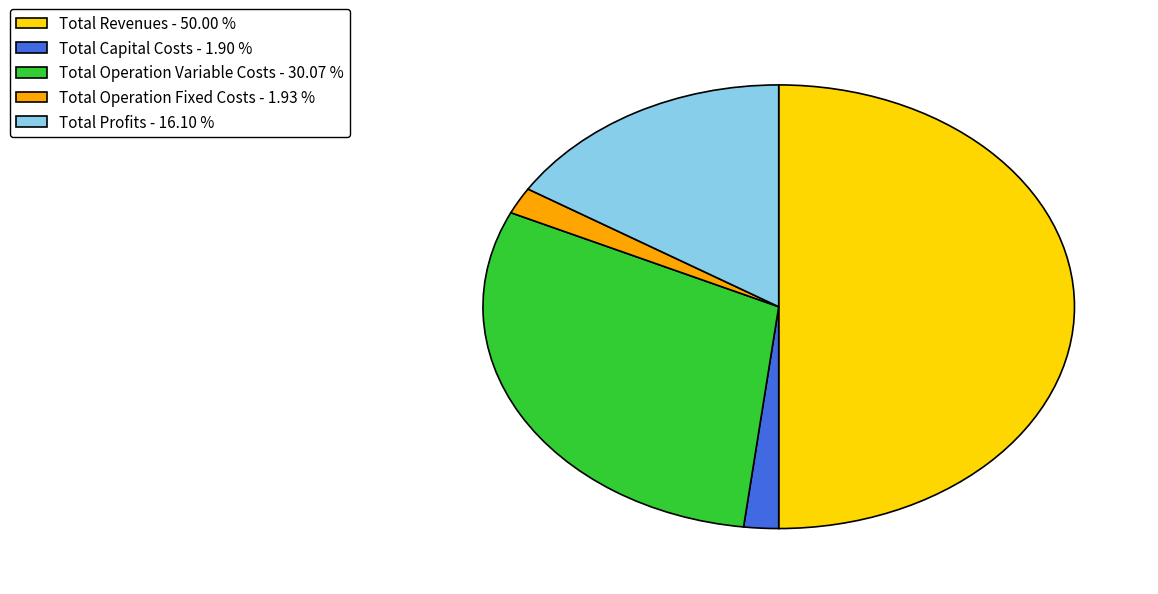

Which has a higher value, Total Operation Fixed Costs or Total Revenues?

Total Revenues